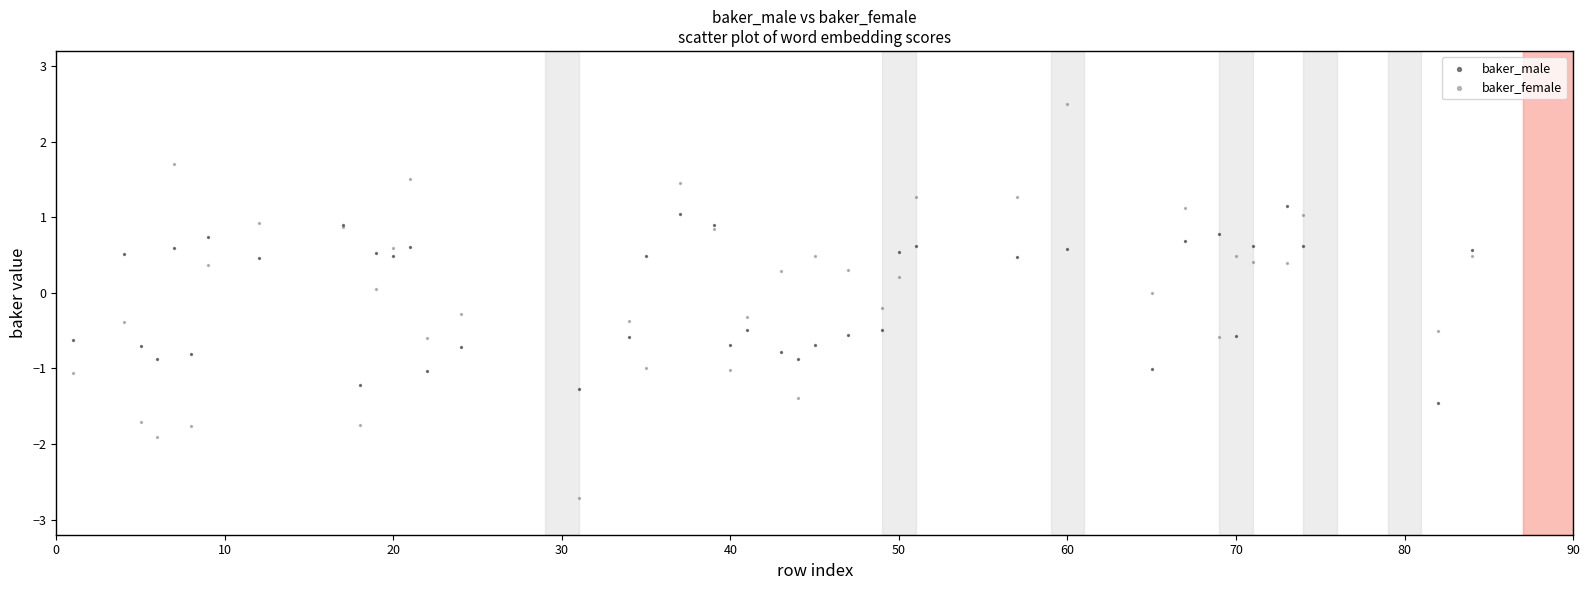

What is the X range (max minus min) for the scatter plot?

83.0